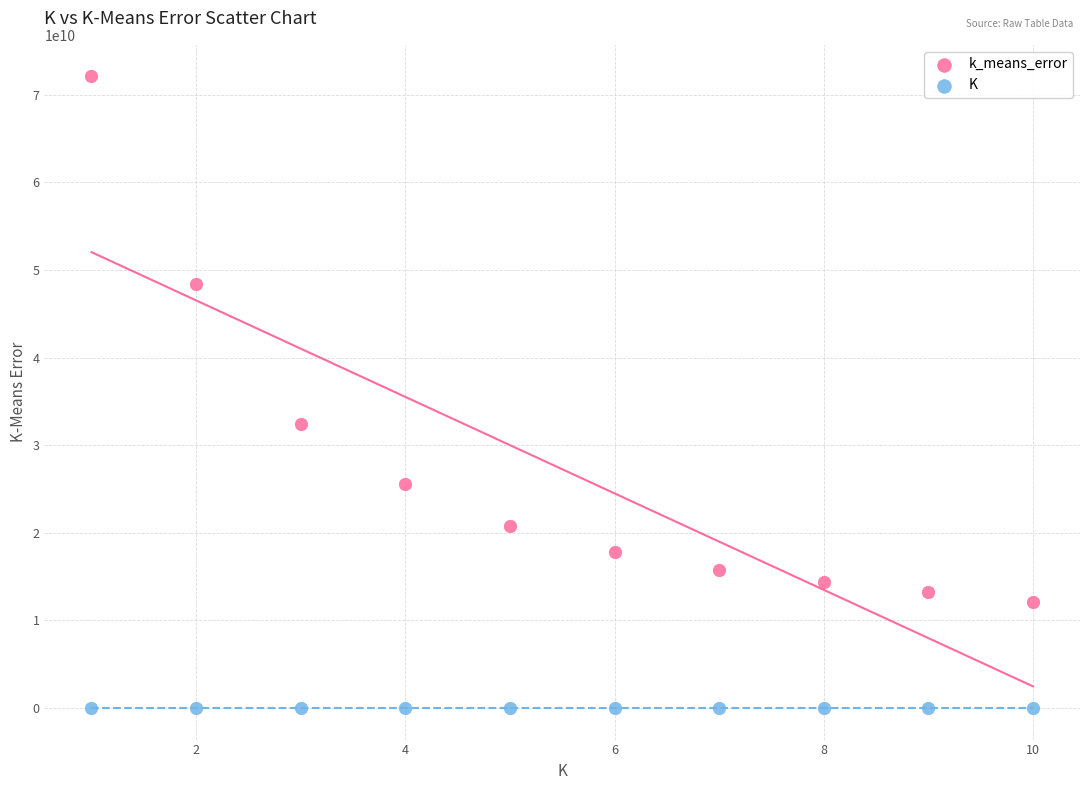

Which series contains the highest Y value?

k_means_error